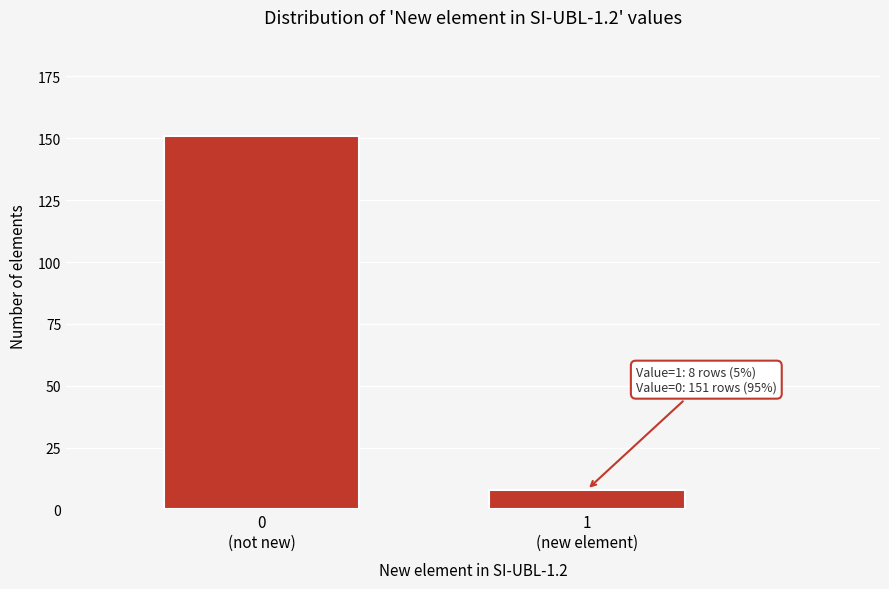

Reading left to right, extract all data points from this chart.

151	8